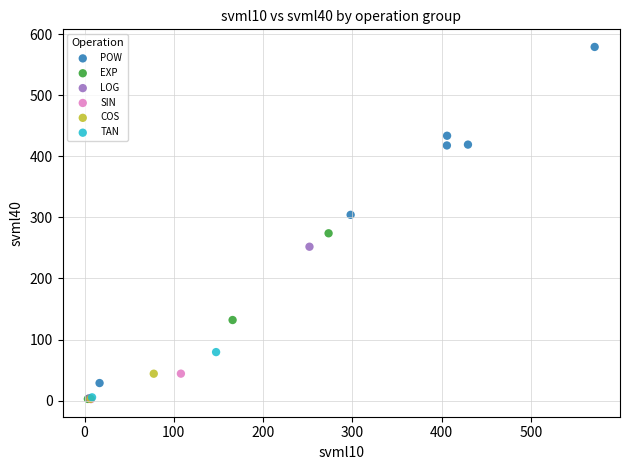

What are all the series names shown in the legend?

POW, EXP, LOG, SIN, COS, TAN